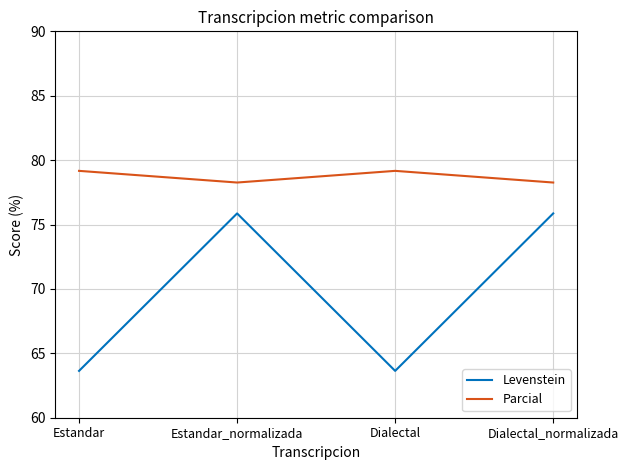

Is this an area chart (filled region under the line)?

No